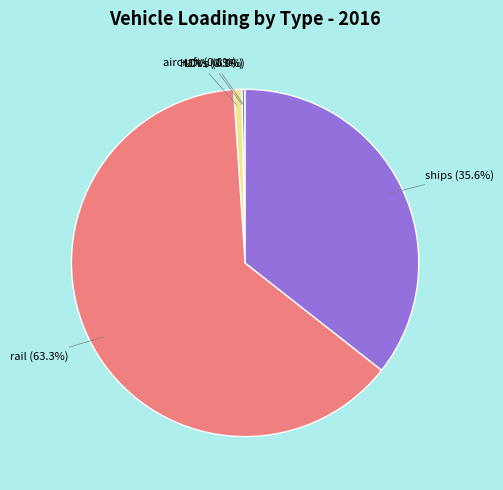

To the nearest percent, what portion does rail represent?

63%